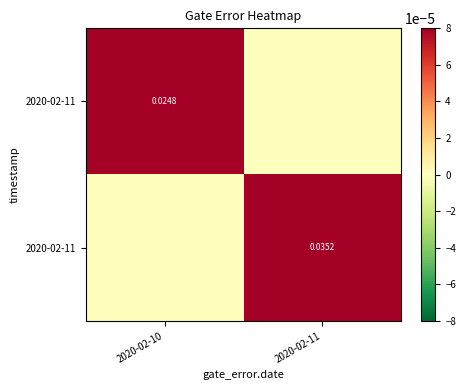

How many data points does each series have?

2